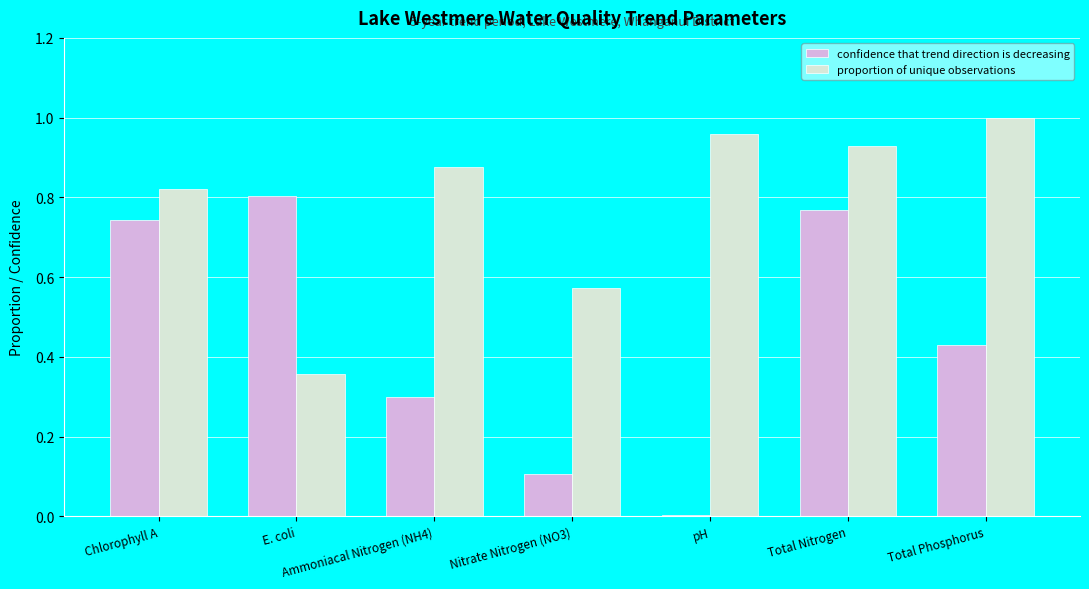

At pH, list the series in order from largest to smallest.

proportion of unique observations, confidence that trend direction is decreasing